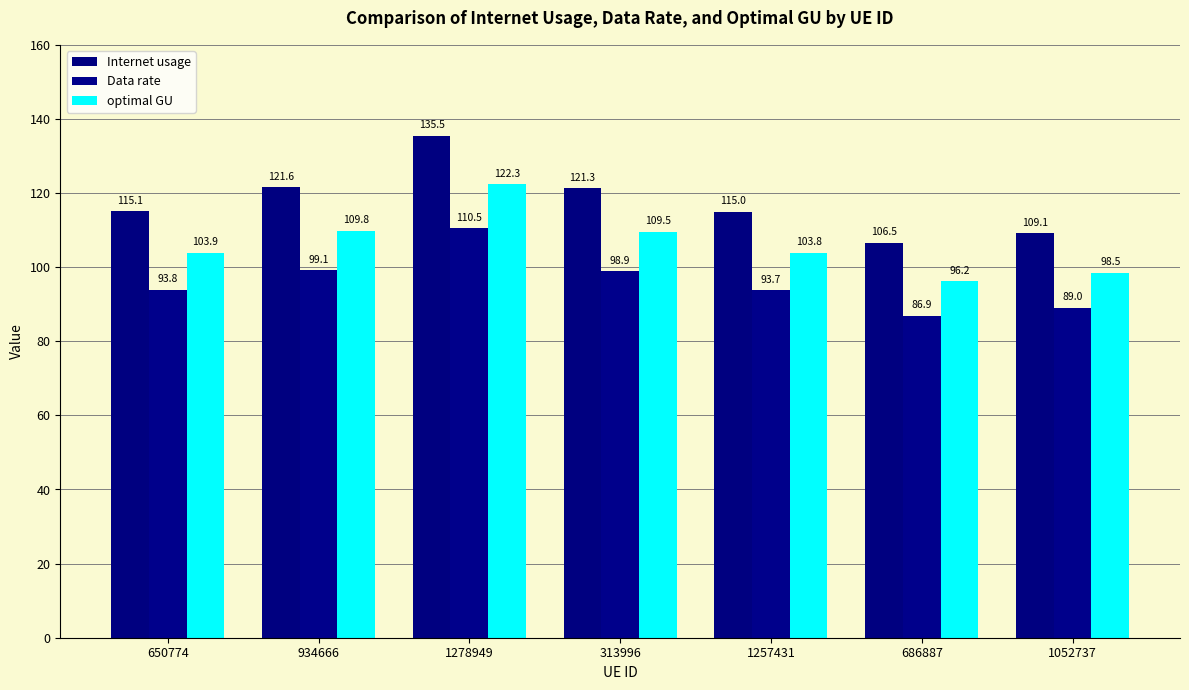

What are all the series names shown in the legend?

Internet usage, Data rate, optimal GU